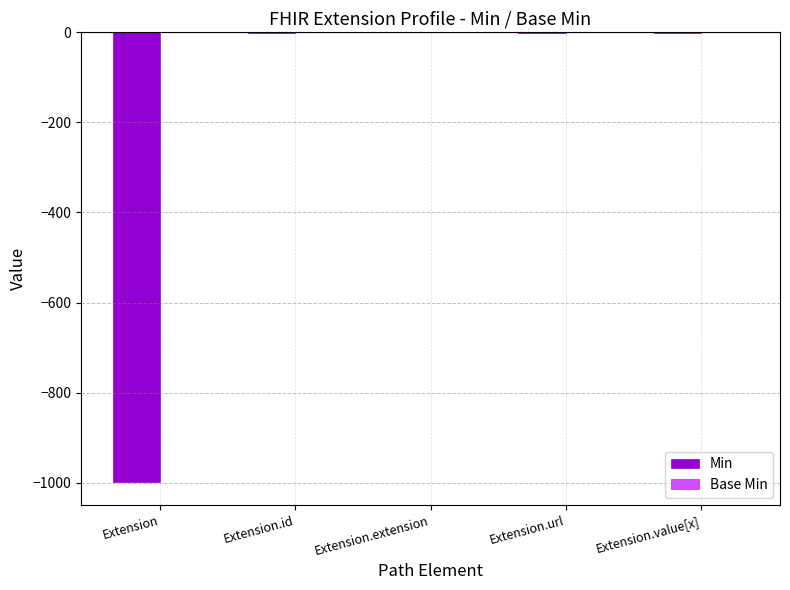

What is the sum of the Min values at Extension and Extension.extension?

-999.0